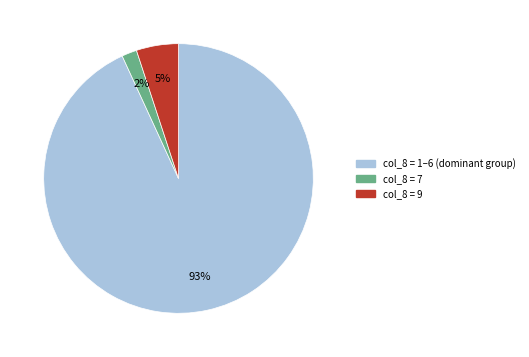

Is there a majority slice in this chart?

Yes